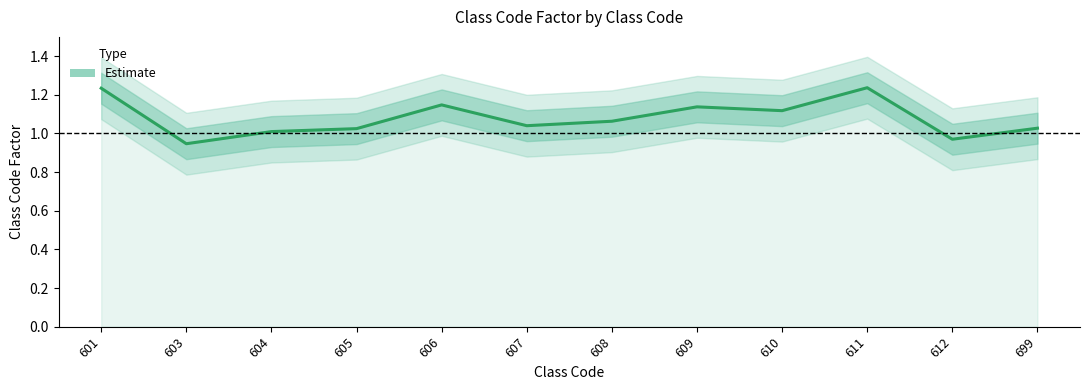

What is the difference between the second highest and second lowest values?

0.3